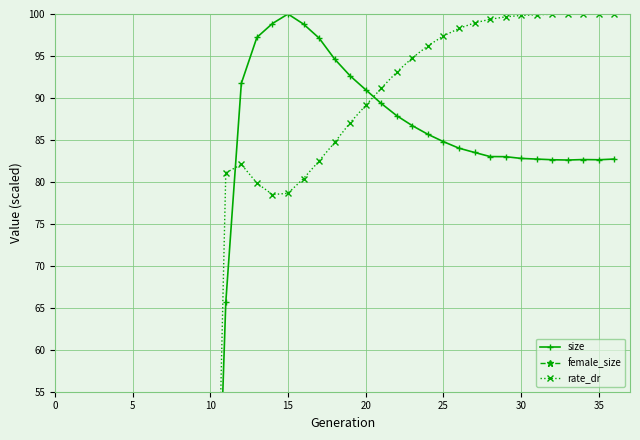

How many distinct data groups are displayed?

3